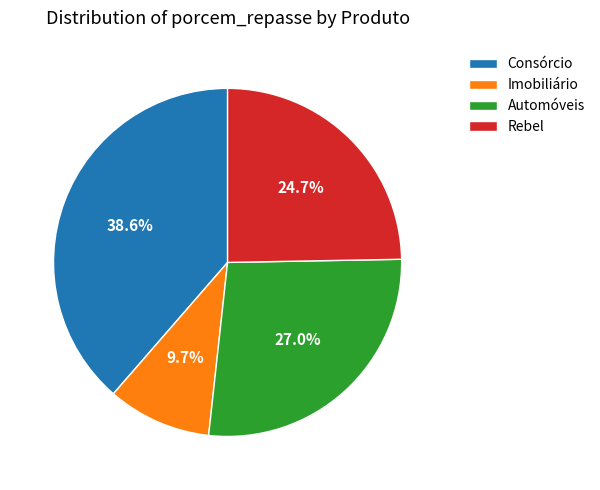

Does any single category account for the majority?

No